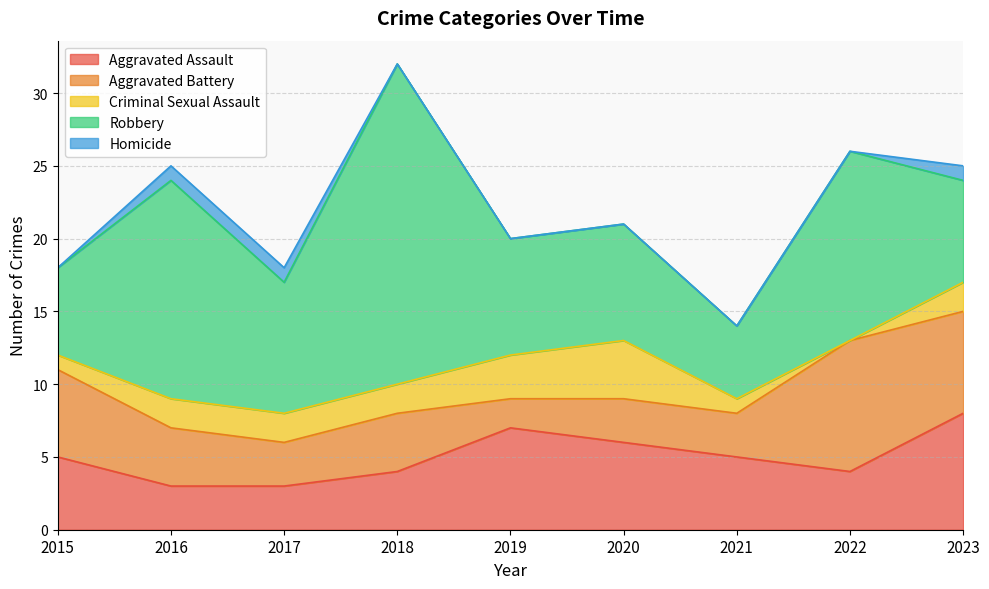

Does the chart display data point markers on the line(s)?

No